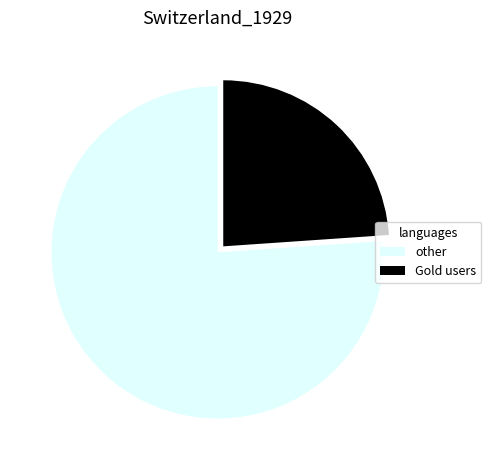

Count the number of slices in the pie.

2